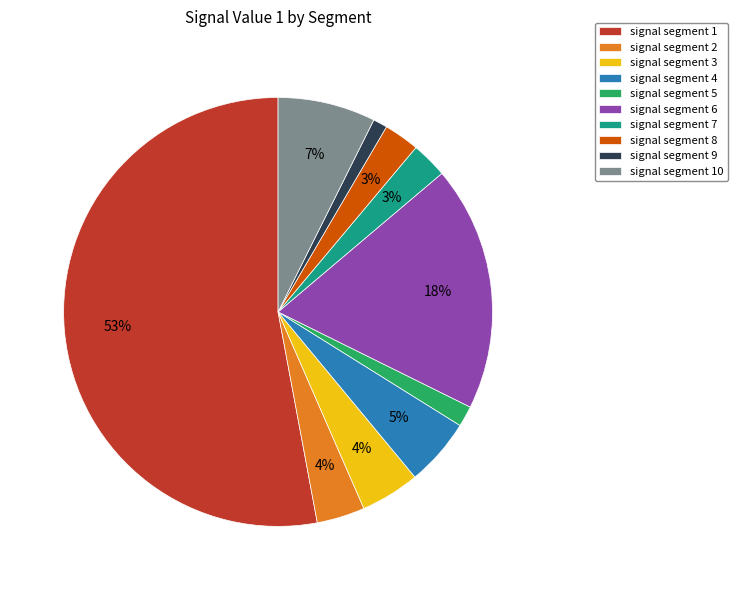

To the nearest percent, what percentage of the pie is signal segment 7?

3%